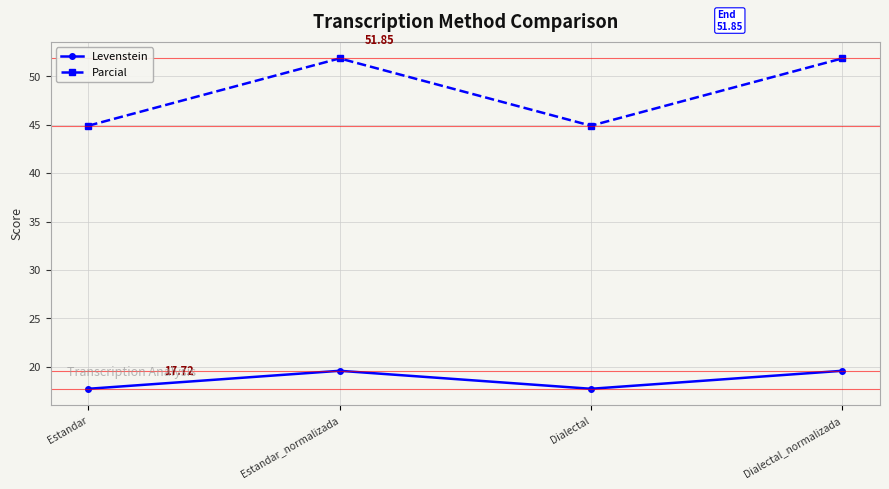

List the series in order of their peak value, highest first.

Parcial, Levenstein